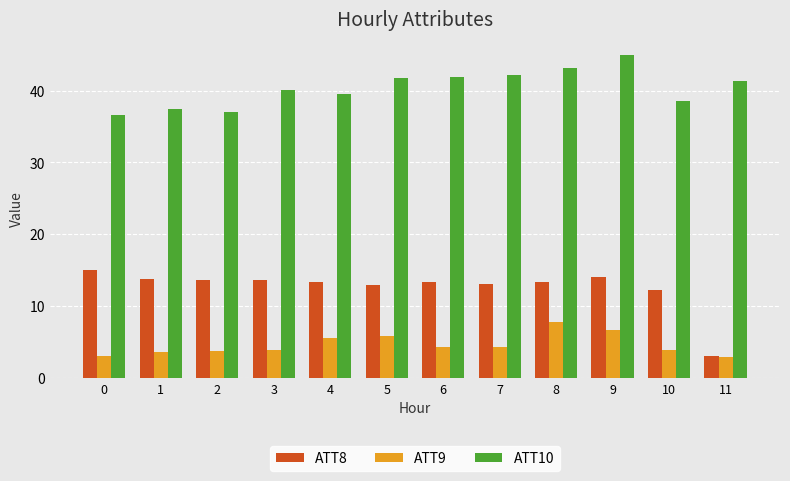

What is the value of the ATT10 bar at the 5th from the left?

39.5